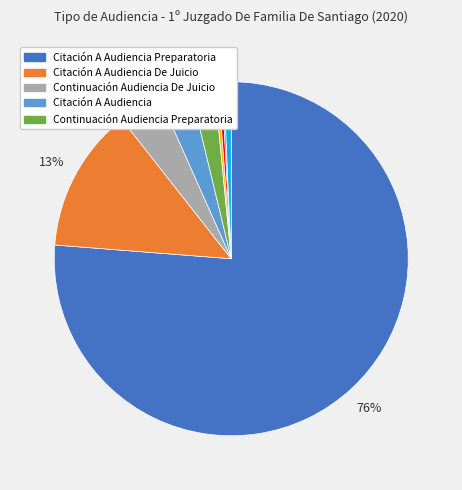

To the nearest percent, what is the average slice percentage?

11%